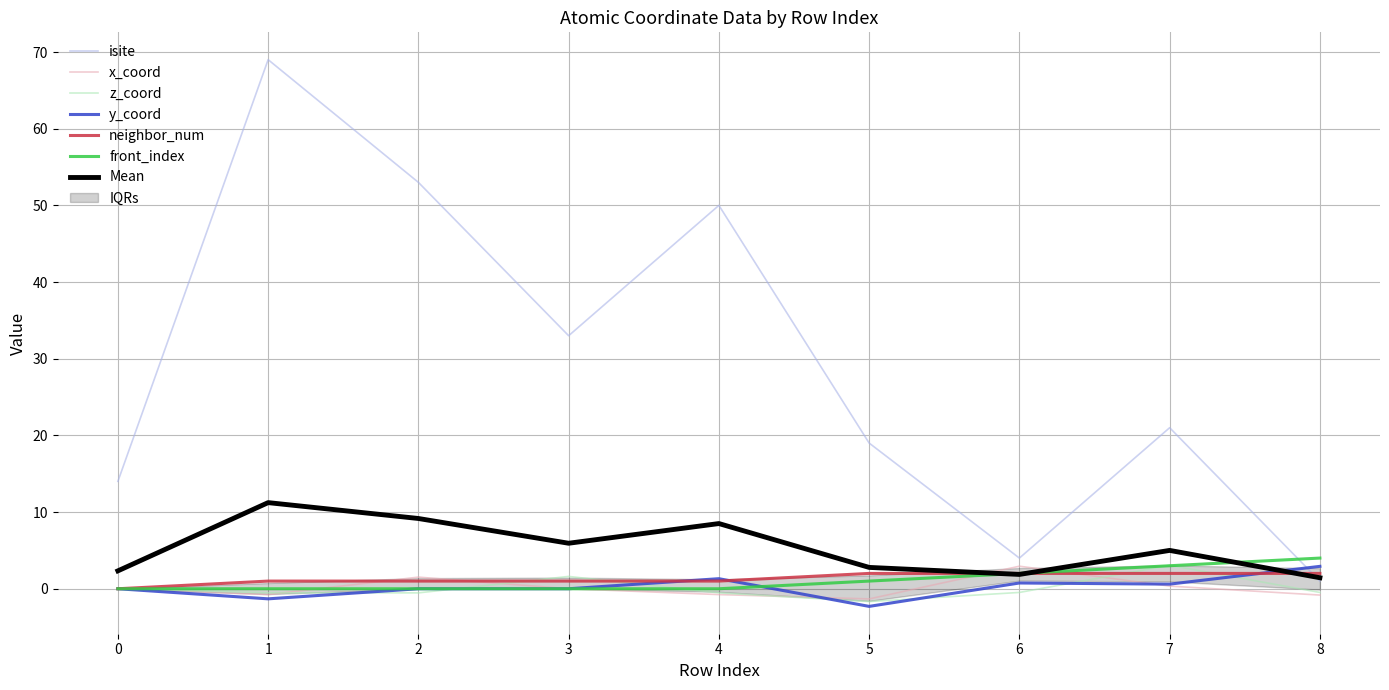

Which has a higher value, 0 or 5?

5